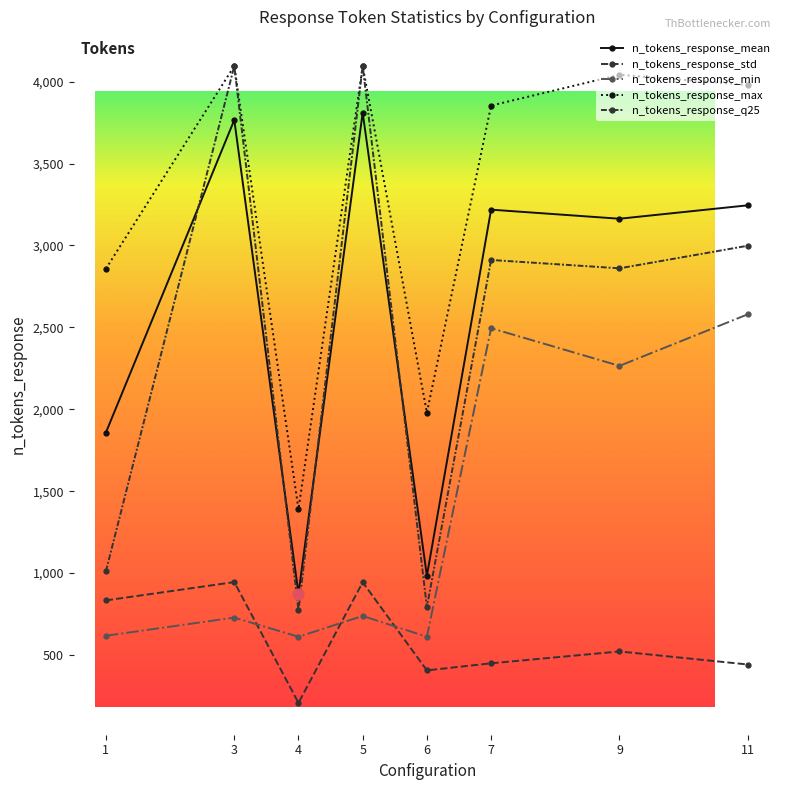

Is the value of n_tokens_response_std at 6 greater than the value of n_tokens_response_mean at 9?

No